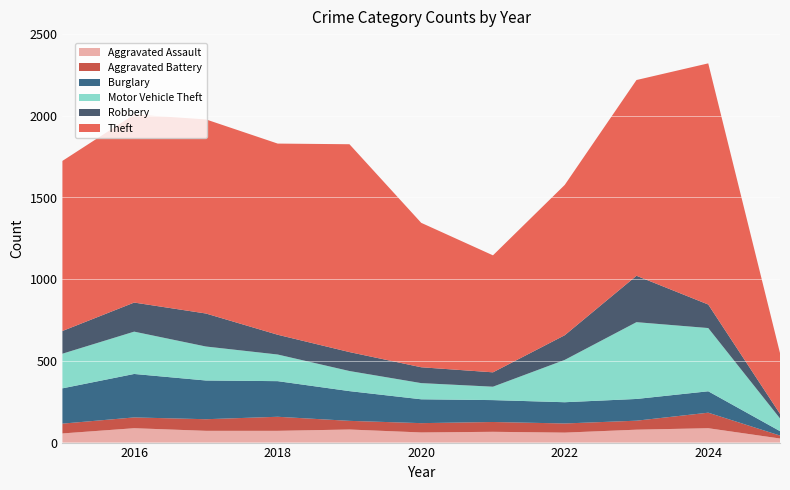

Reading left to right, list all the values displayed in this chart.

Aggravated Assault: 2015=56	2016=88	2017=72	2018=72	2019=80	2020=62	2021=66	2022=61	2023=79	2024=88	2025=25
Aggravated Battery: 2015=60	2016=66	2017=71	2018=86	2019=53	2020=57	2021=60	2022=56	2023=55	2024=95	2025=18
Burglary: 2015=216	2016=266	2017=237	2018=218	2019=182	2020=146	2021=134	2022=130	2023=133	2024=131	2025=27
Motor Vehicle Theft: 2015=212	2016=259	2017=208	2018=163	2019=123	2020=99	2021=82	2022=259	2023=470	2024=387	2025=78
Robbery: 2015=139	2016=178	2017=202	2018=121	2019=116	2020=97	2021=88	2022=151	2023=284	2024=144	2025=28
Theft: 2015=1041	2016=1151	2017=1188	2018=1170	2019=1272	2020=884	2021=716	2022=920	2023=1198	2024=1476	2025=372